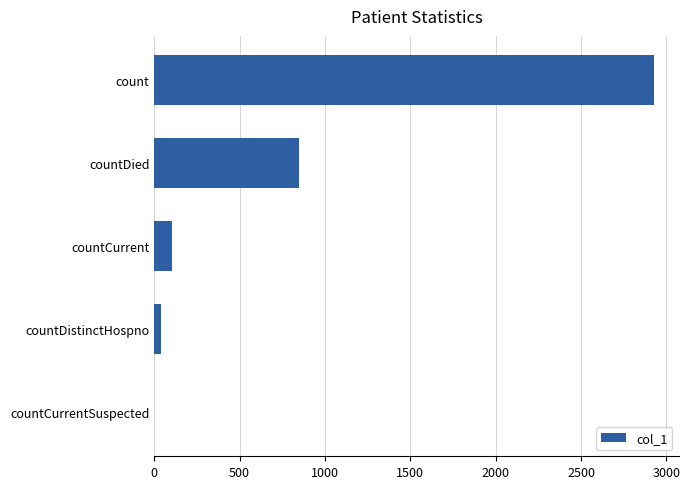

Count the number of categories in the chart.

5